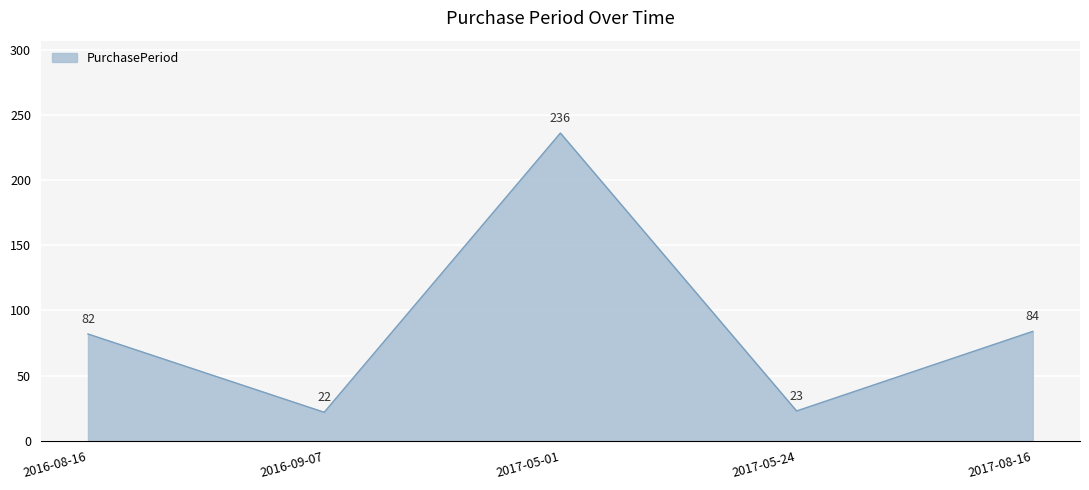

Count the number of categories in the chart.

5